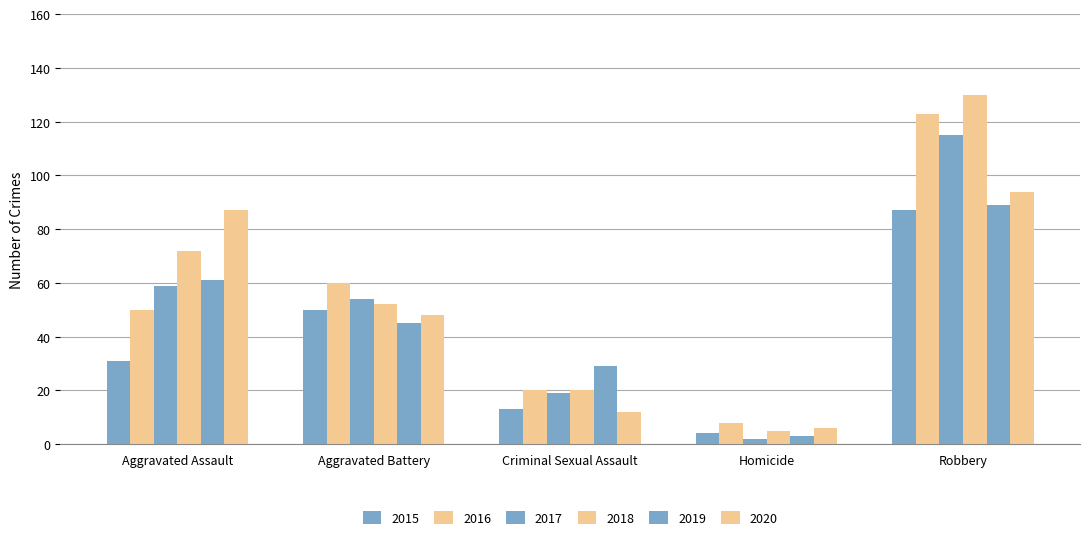

Which series changed the most between Aggravated Battery and Criminal Sexual Assault?

2016